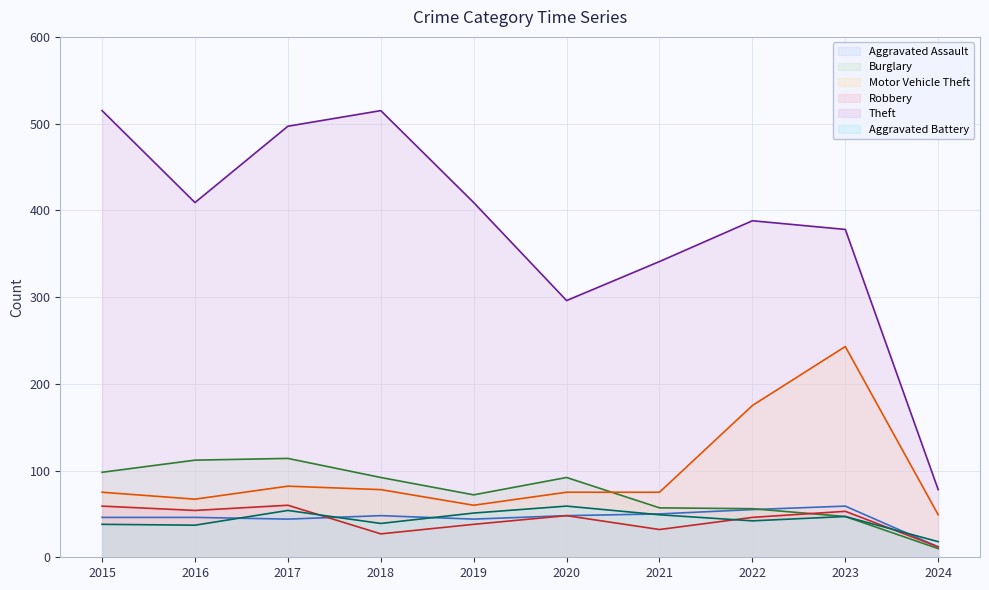

At which category is the sum across all series the highest?

2017